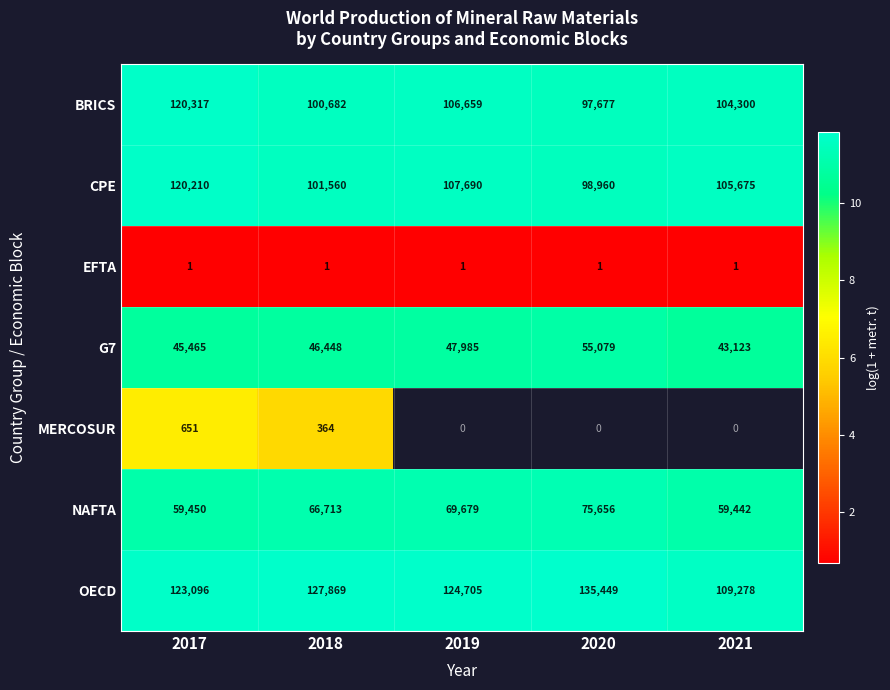

How many data points in OECD are less than 124705?

2